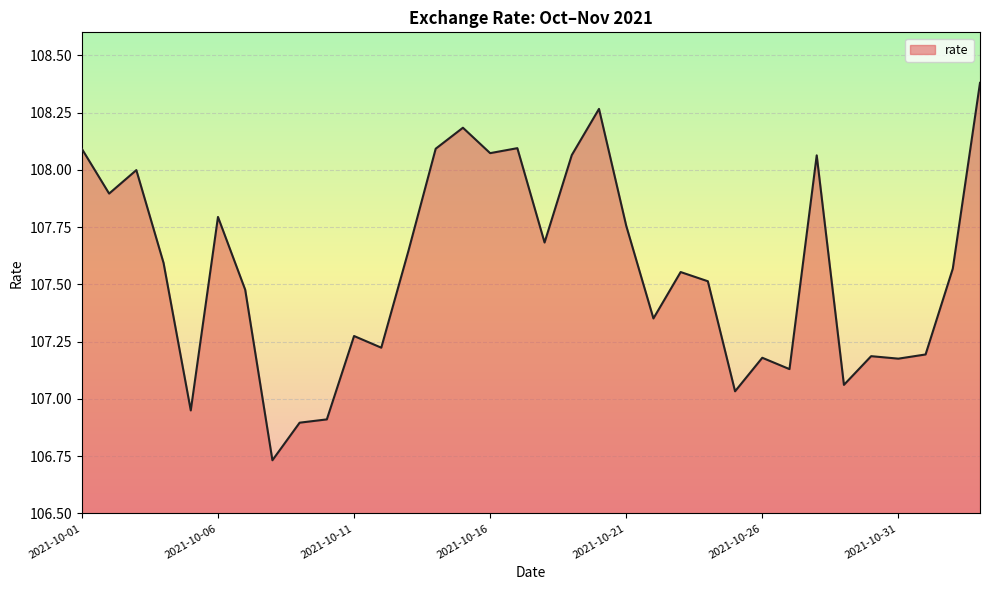

What is the greatest value displayed?

108.4